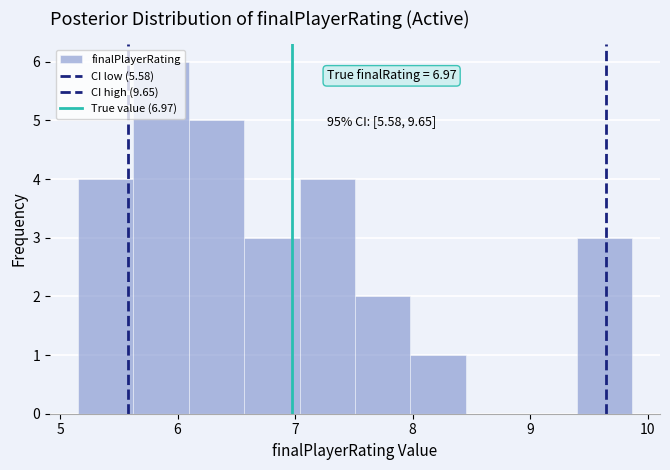

Which range on the x-axis has the tallest bar?

5.6 to 6.1